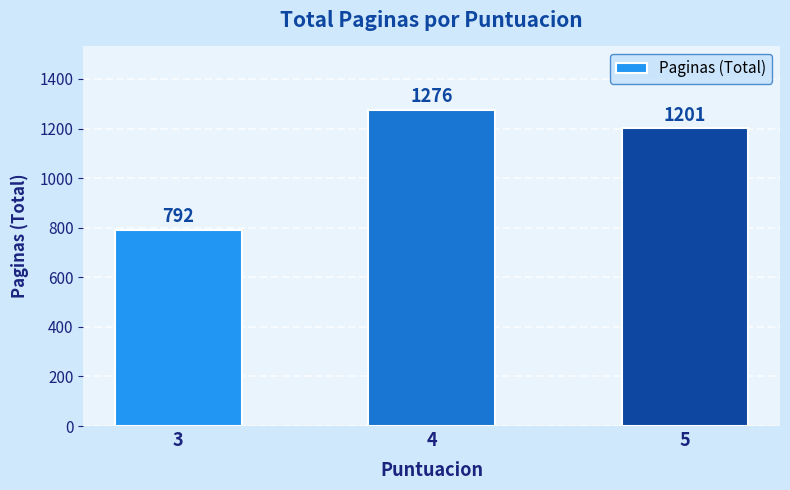

What is the greatest value displayed?

1276